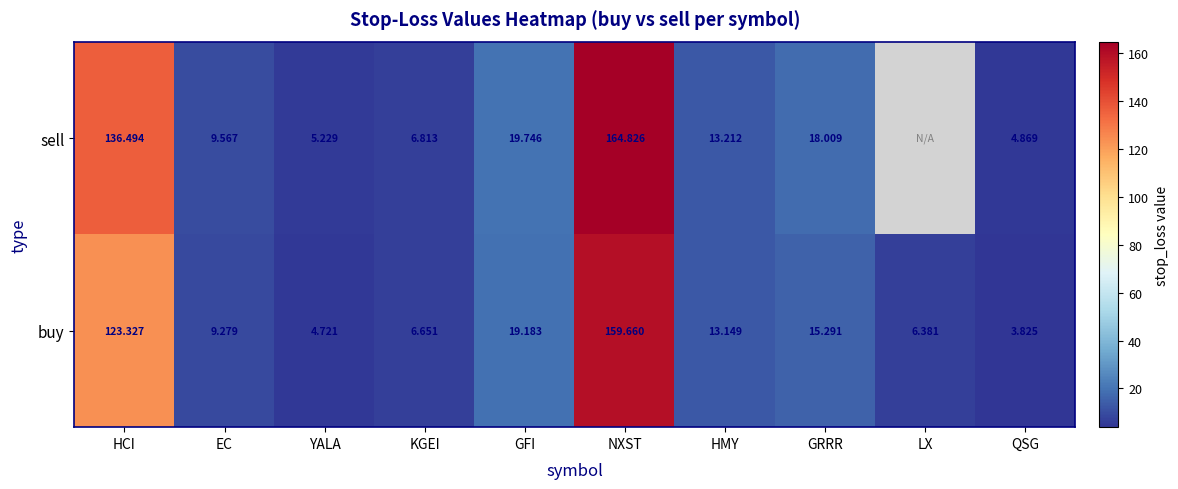

Is the value of buy at GRRR greater than the value of sell at HCI?

No